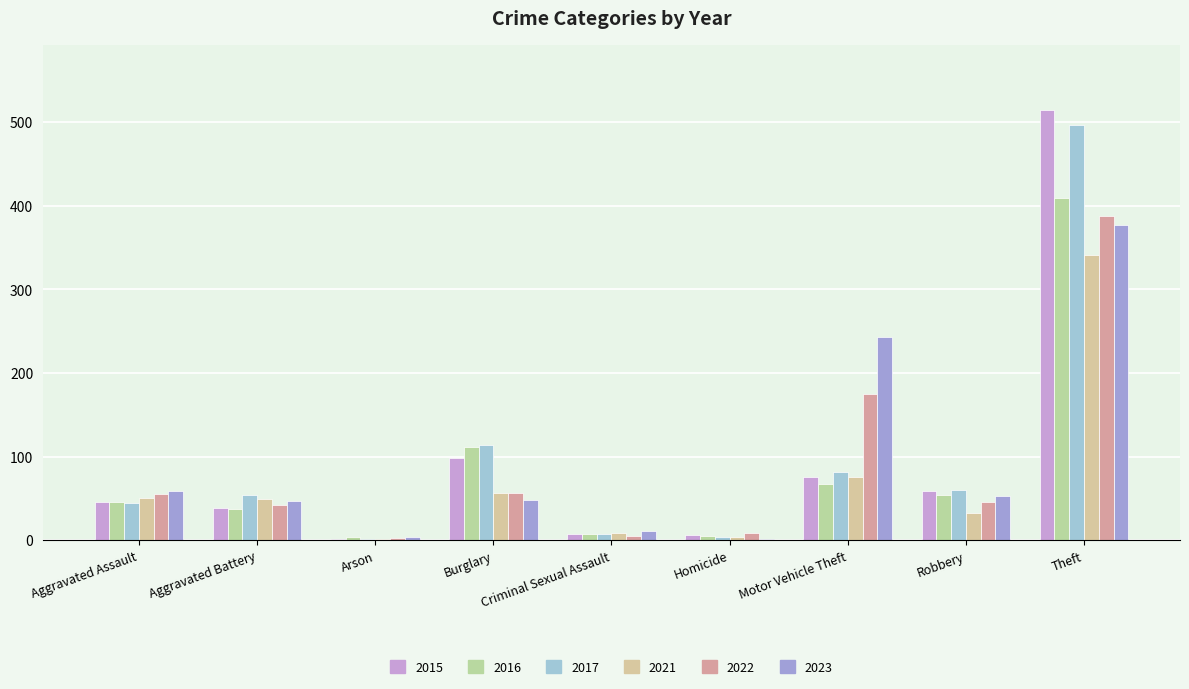

Does the chart contain stacked bars?

No